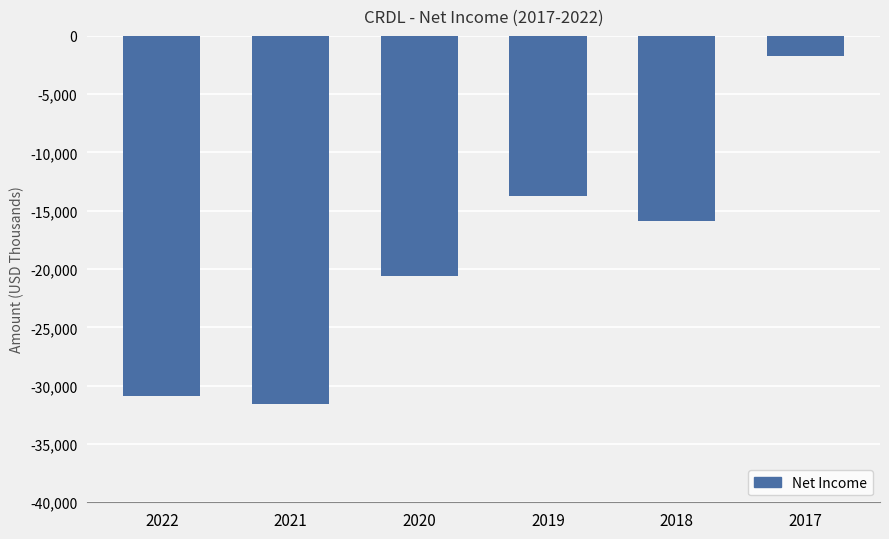

How many bars are there in total?

6